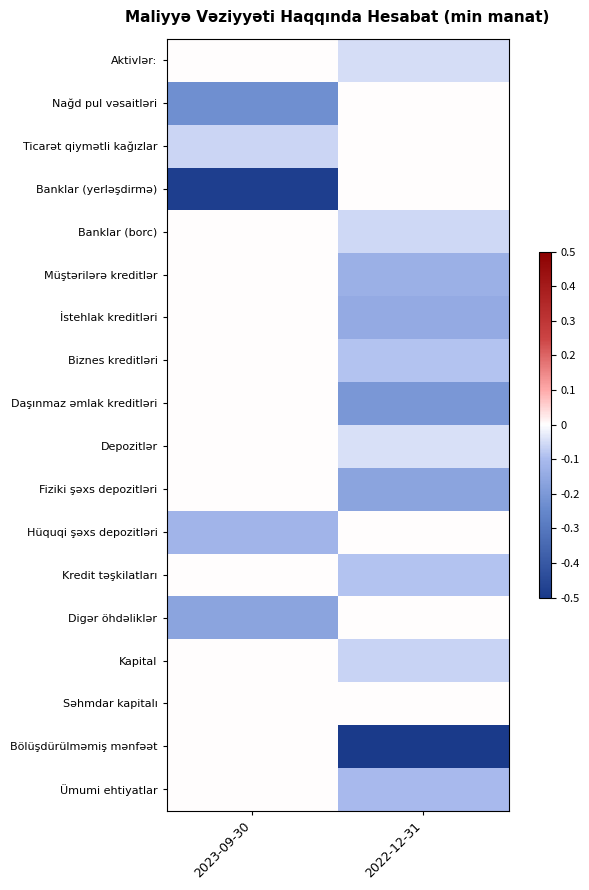

Reading left to right, transcribe all the data shown in this chart.

Aktivlər:: 2023-09-30=0.0	2022-12-31=-0.0
Nağd pul vəsaitləri: 2023-09-30=-0.2	2022-12-31=0.0
Ticarət qiymətli kağızlar: 2023-09-30=-0.1	2022-12-31=0.0
Banklar (yerləşdirmə): 2023-09-30=-0.5	2022-12-31=0.0
Banklar (borc): 2023-09-30=0.0	2022-12-31=-0.1
Müştərilərə kreditlər: 2023-09-30=0.0	2022-12-31=-0.1
İstehlak kreditləri: 2023-09-30=0.0	2022-12-31=-0.1
Biznes kreditləri: 2023-09-30=0.0	2022-12-31=-0.1
Daşınmaz əmlak kreditləri: 2023-09-30=0.0	2022-12-31=-0.2
Depozitlər: 2023-09-30=0.0	2022-12-31=-0.0
Fiziki şəxs depozitləri: 2023-09-30=0.0	2022-12-31=-0.2
Hüquqi şəxs depozitləri: 2023-09-30=-0.1	2022-12-31=0.0
Kredit təşkilatları: 2023-09-30=0.0	2022-12-31=-0.1
Digər öhdəliklər: 2023-09-30=-0.2	2022-12-31=0.0
Kapital: 2023-09-30=0.0	2022-12-31=-0.1
Səhmdar kapitalı: 2023-09-30=0.0	2022-12-31=0.0
Bölüşdürülməmiş mənfəət: 2023-09-30=0.0	2022-12-31=-0.5
Ümumi ehtiyatlar: 2023-09-30=0.0	2022-12-31=-0.1